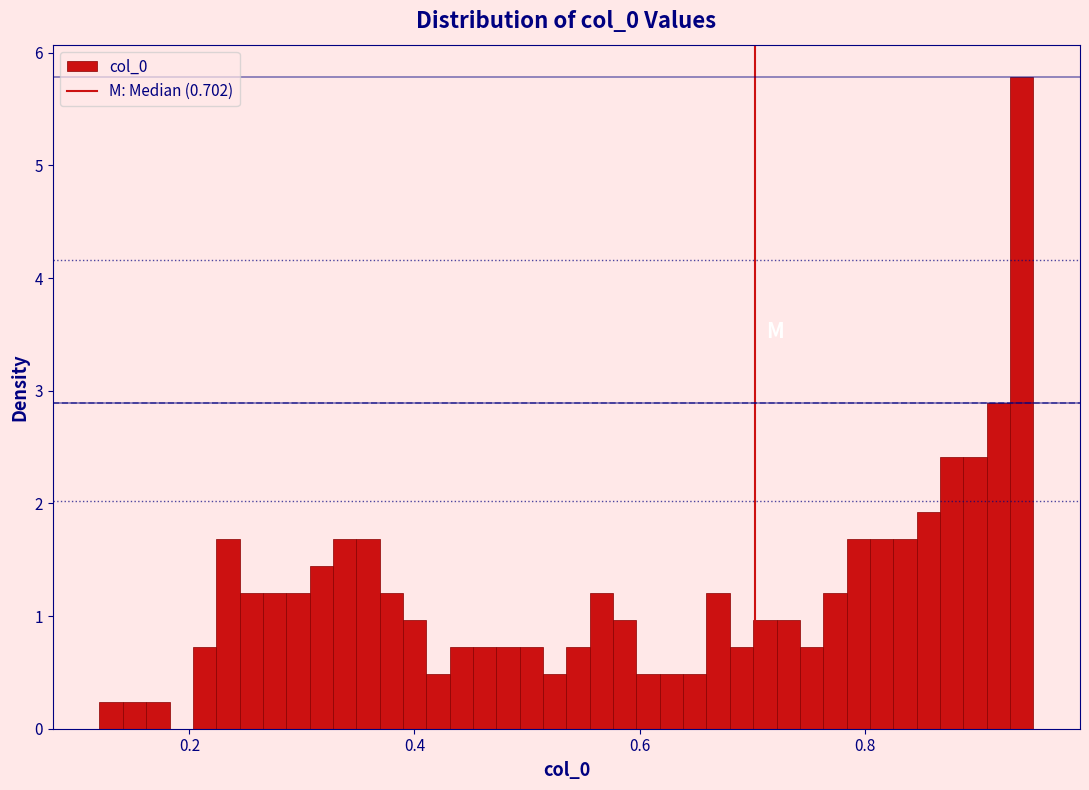

Around what value on the x-axis is the tallest bar? Give the approximate position of its centre, as read against the axis.

0.94